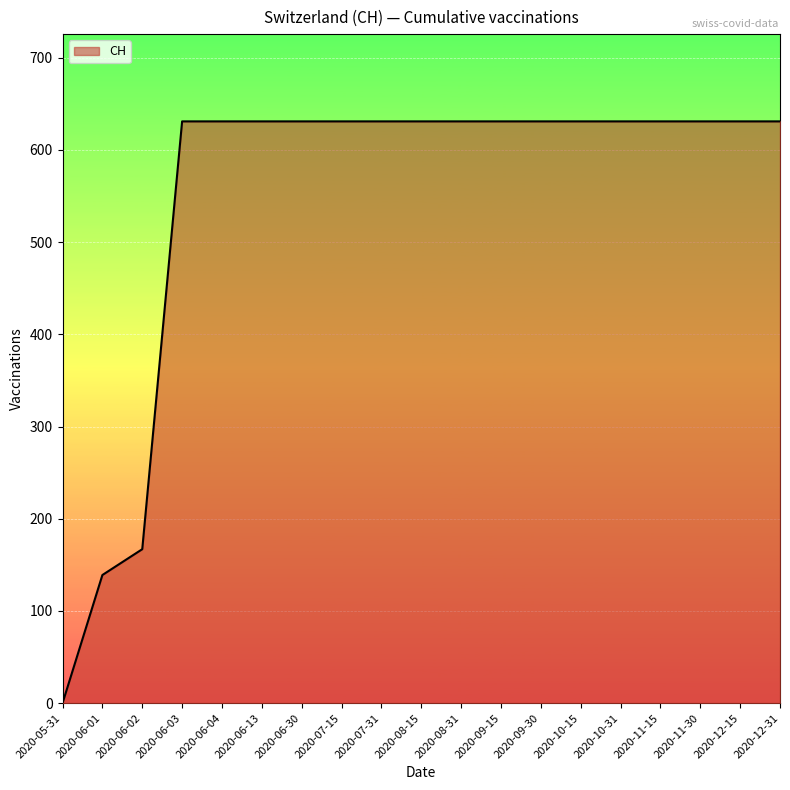

What is the change in value from 2020-06-02 to 2020-08-31?

+464